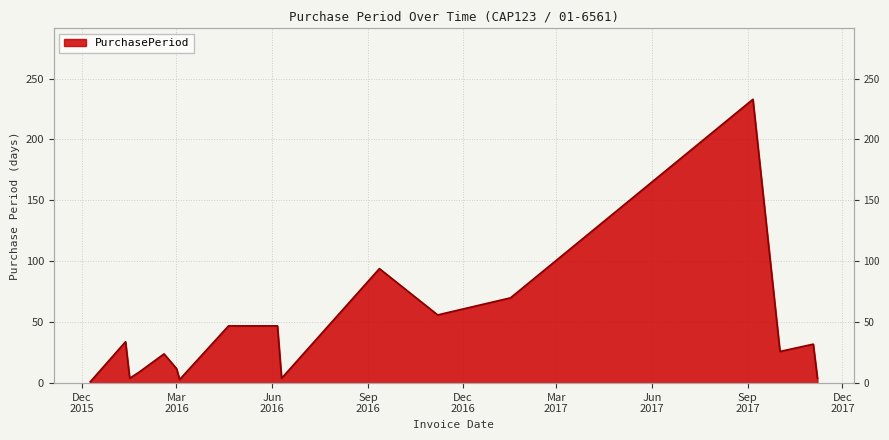

True or false: the data shows 4 at 2016-06-10.

True